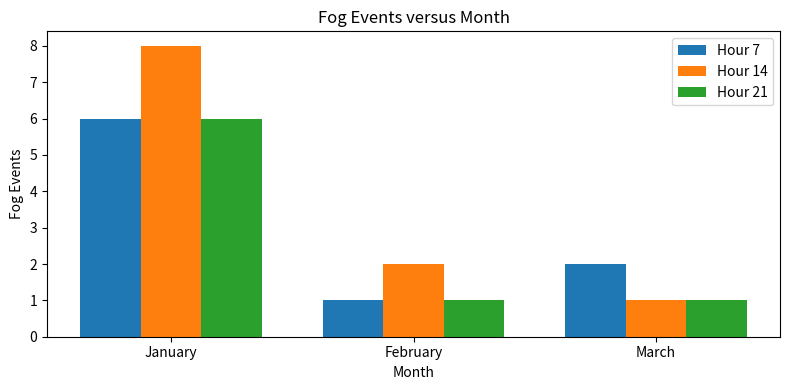

List the series in order of their overall mean, highest first.

Hour 14, Hour 7, Hour 21